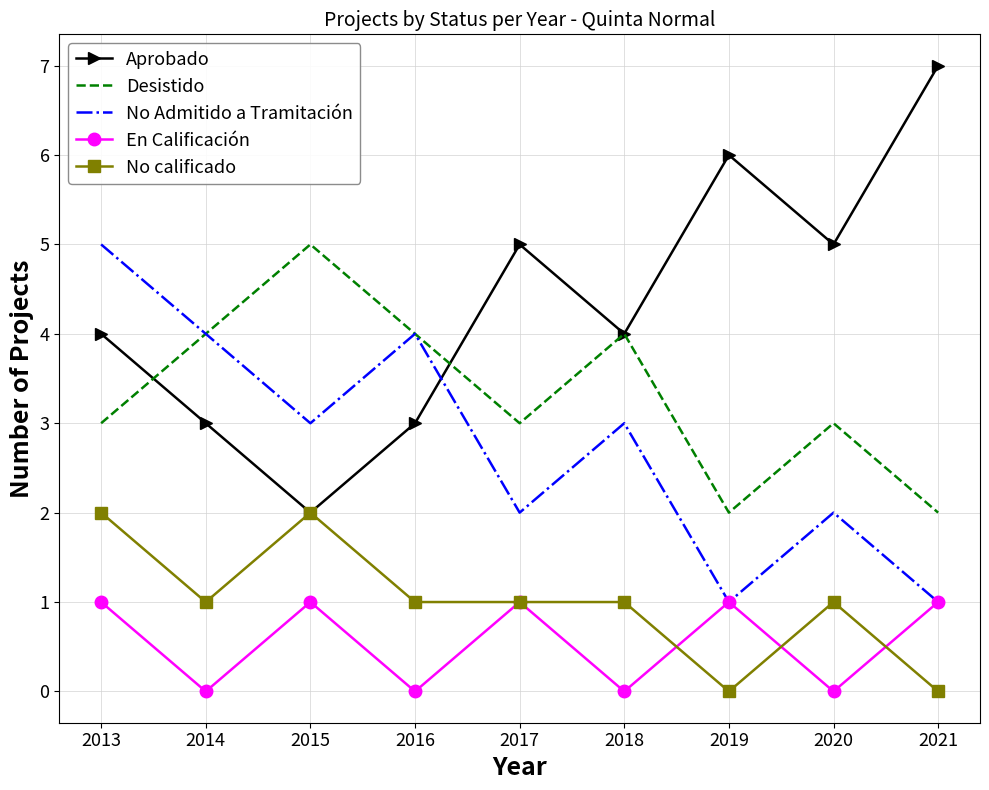

Reading left to right, extract all data points from this chart.

Aprobado: 4	3	2	3	5	4	6	5	7
Desistido: 3	4	5	4	3	4	2	3	2
No Admitido a Tramitación: 5	4	3	4	2	3	1	2	1
En Calificación: 1	0	1	0	1	0	1	0	1
No calificado: 2	1	2	1	1	1	0	1	0